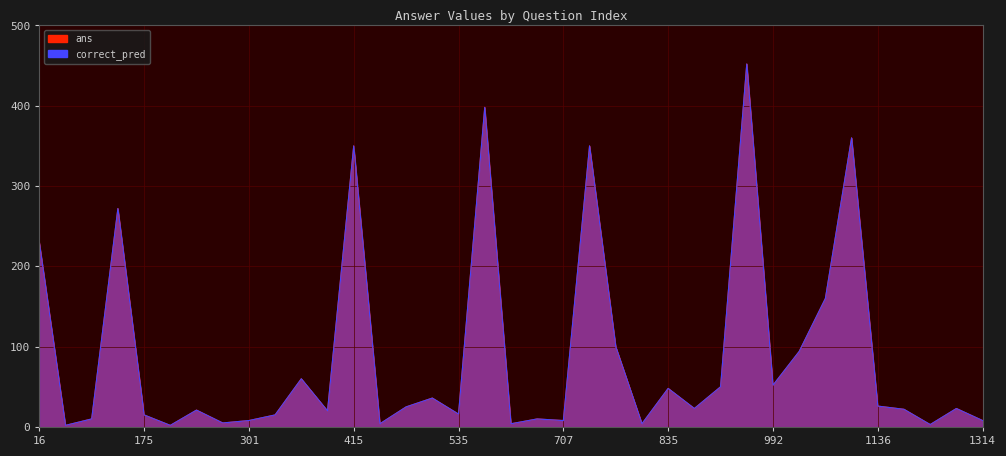

What is the maximum value for correct_pred?

452